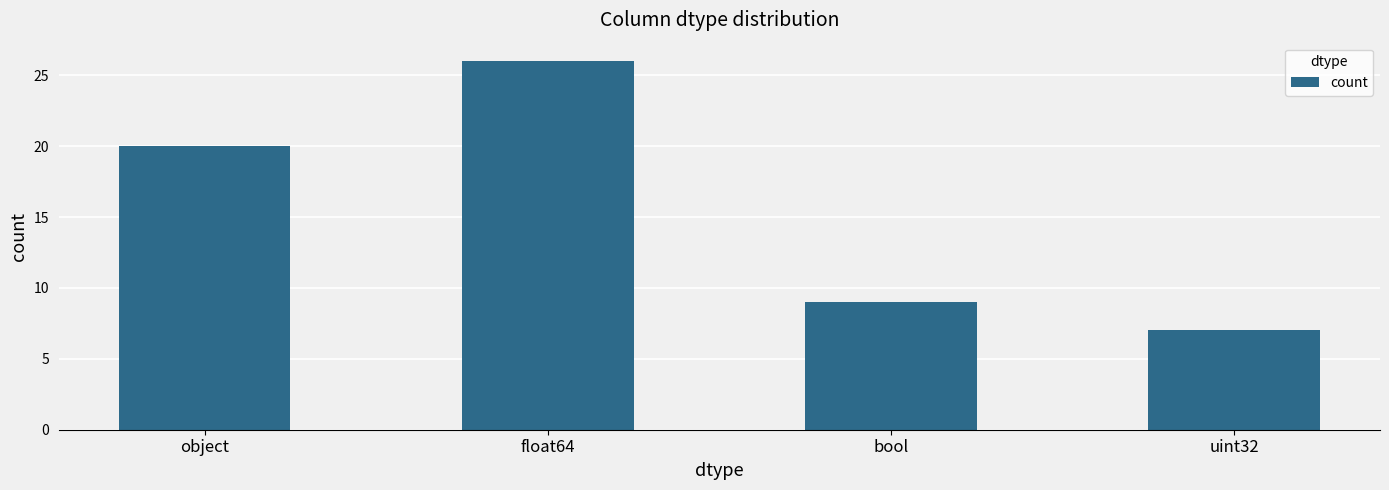

Reading right to left, extract all data points from this chart.

7	9	26	20